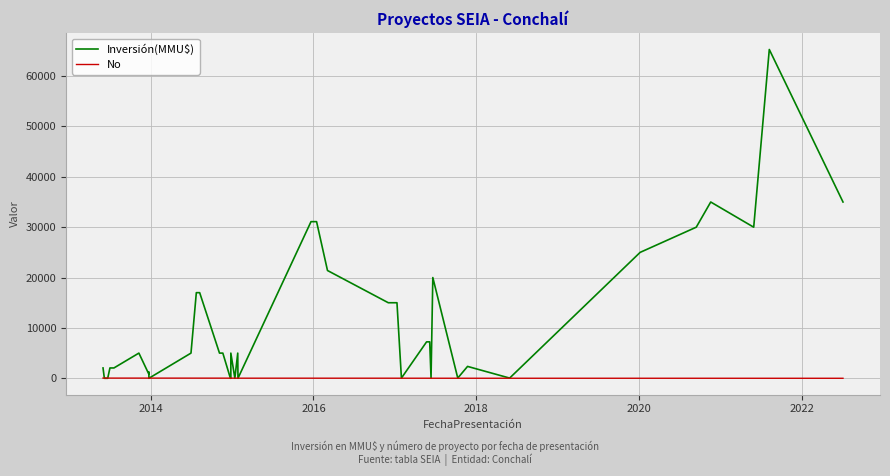

After their last crossing, which series has the higher values: No or Inversión(MMU$)?

Inversión(MMU$)